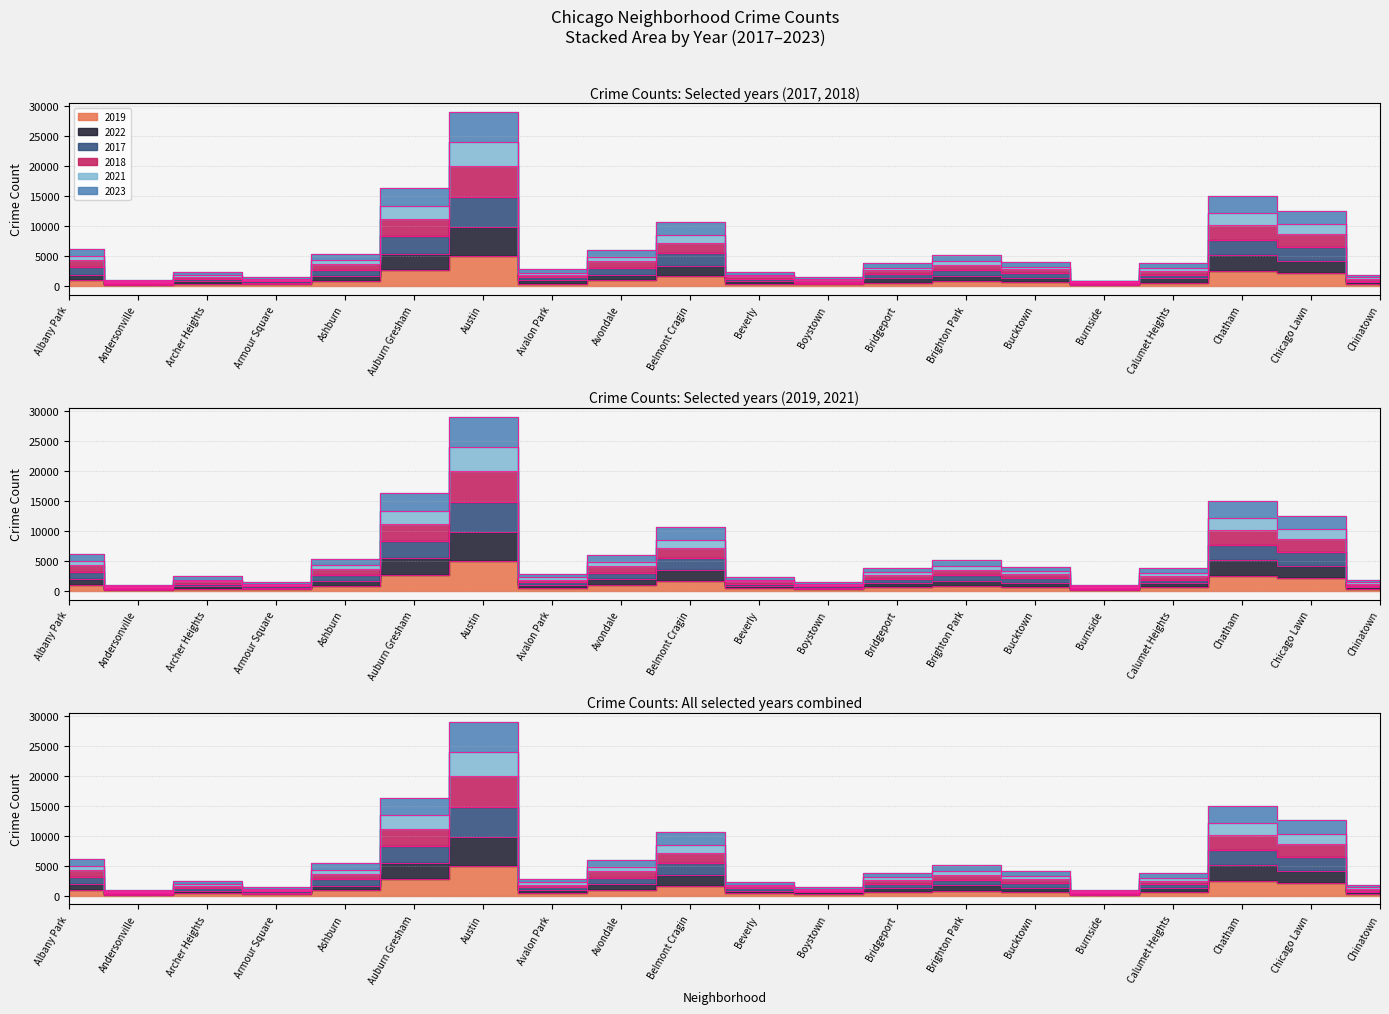

True or false: 2018 and 2023 cross at least once.

False